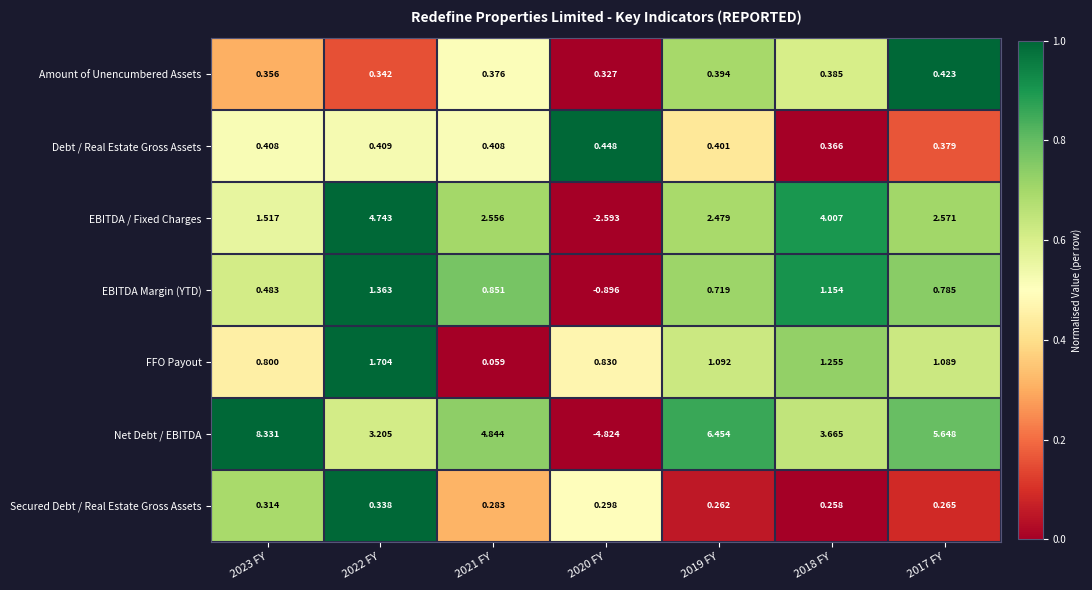

Is the value of Secured Debt / Real Estate Gross Assets at 2019 FY greater than the value of Debt / Real Estate Gross Assets at 2022 FY?

No